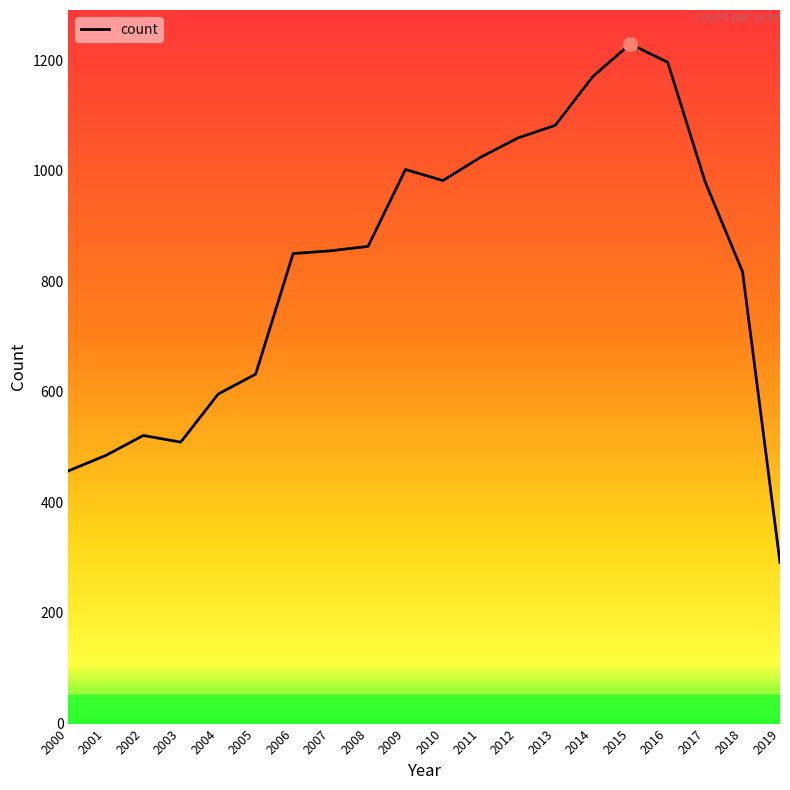

What is the change in value from 2010 to 2018?

-165